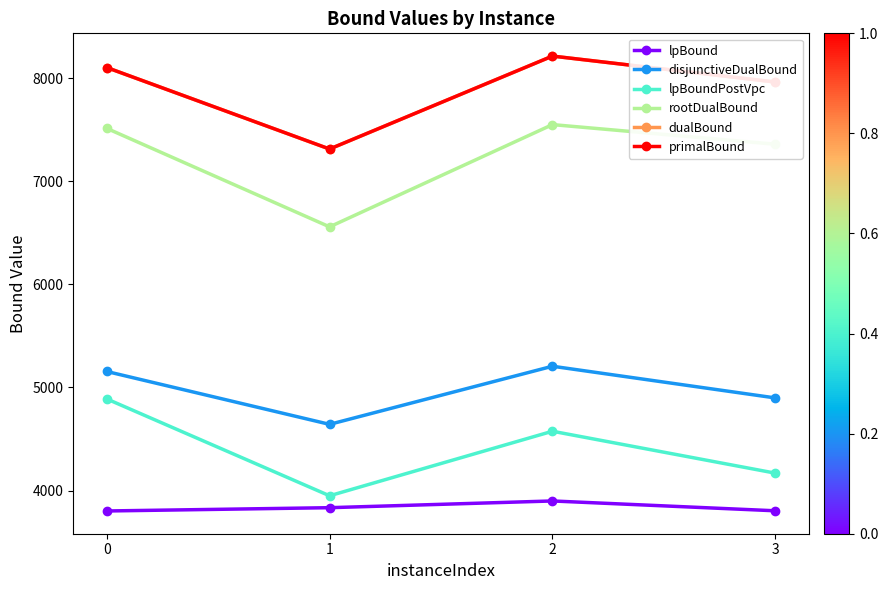

Between 1 and 3, which series saw the biggest shift?

rootDualBound